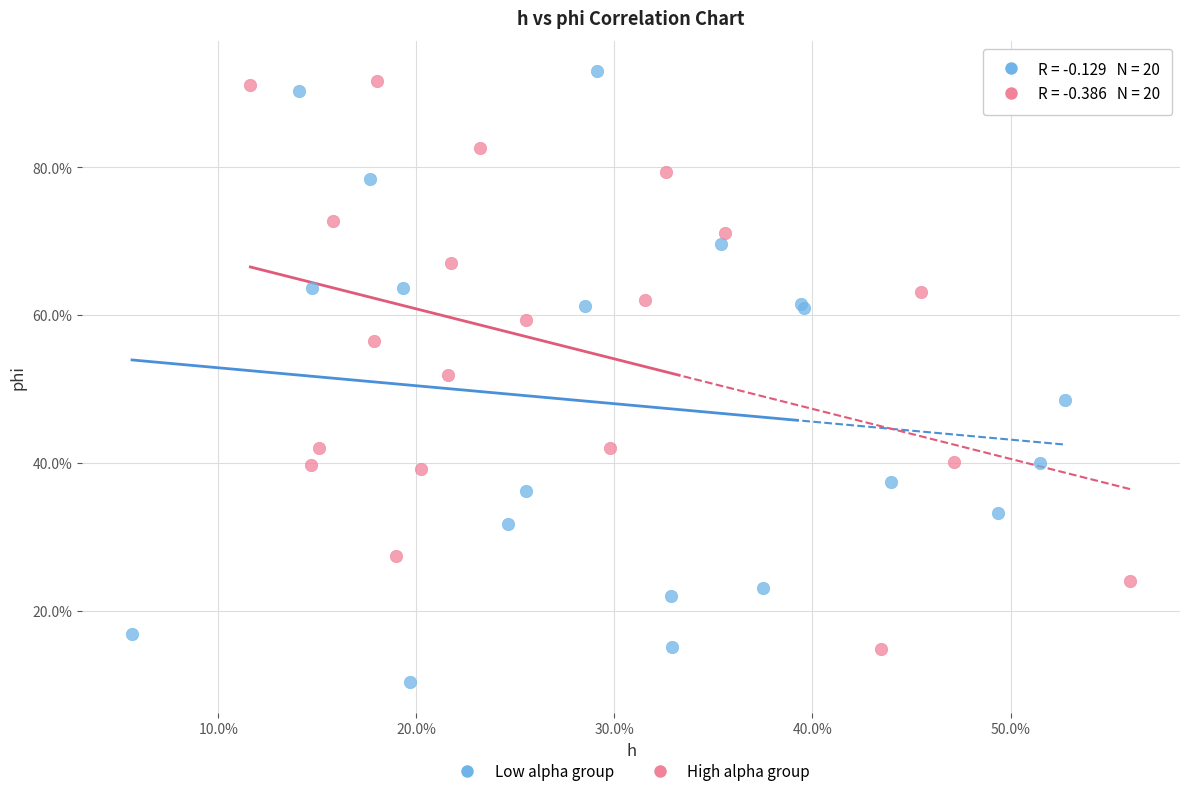

Which series contains the lowest Y value?

Low alpha group